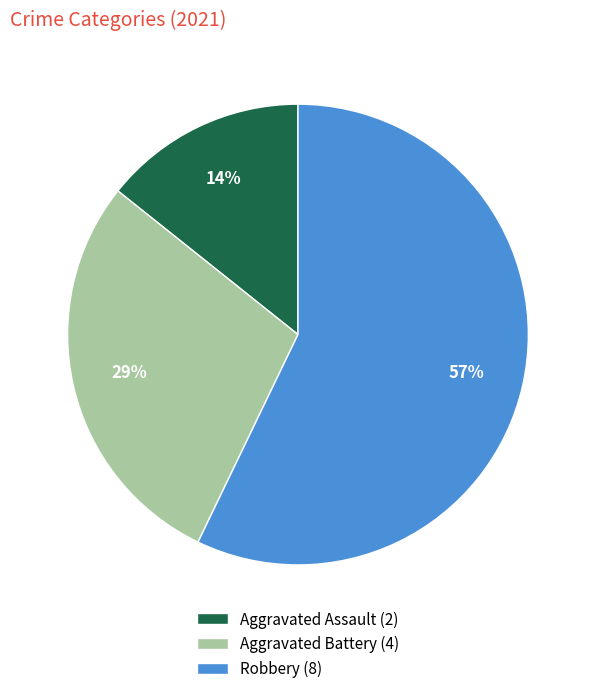

How many segments does this pie chart have?

3